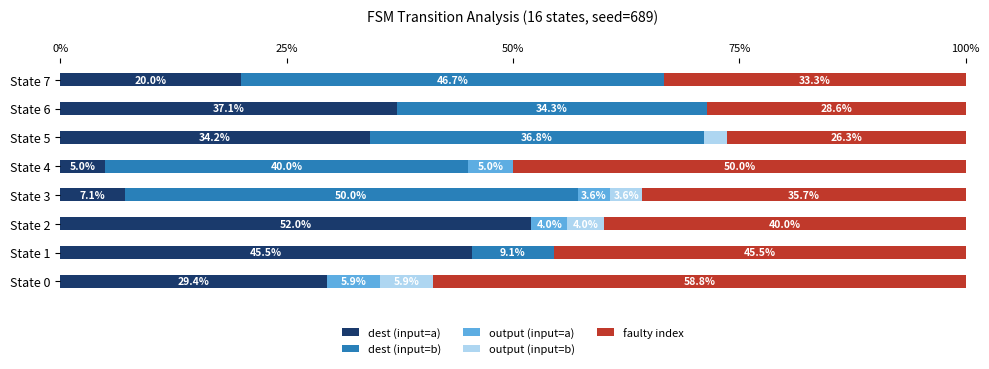

Is it true that dest (input=a) equals 34.7 at State 7?

False